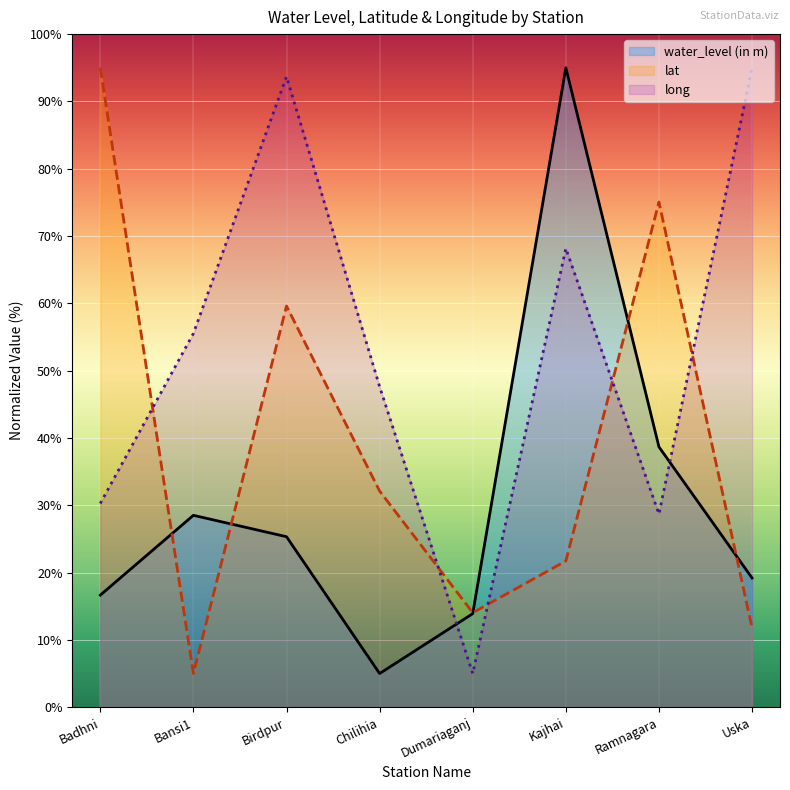

What is the highest value of the long series?

95.0